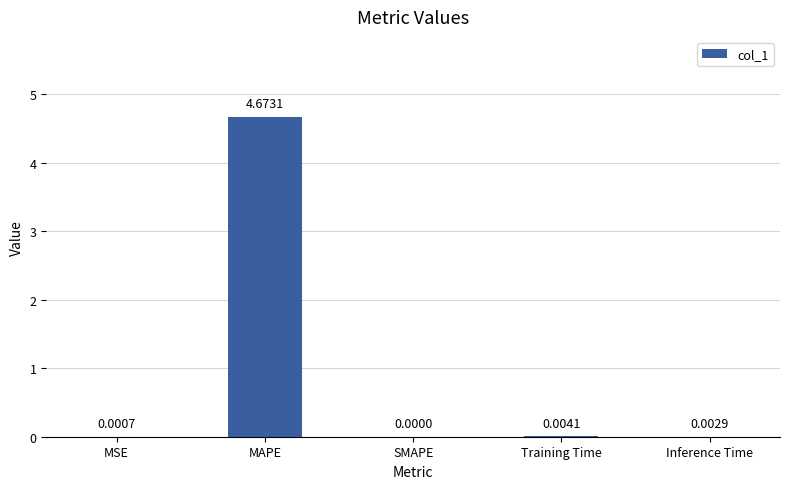

At which category does the chart reach its peak across all series?

MAPE